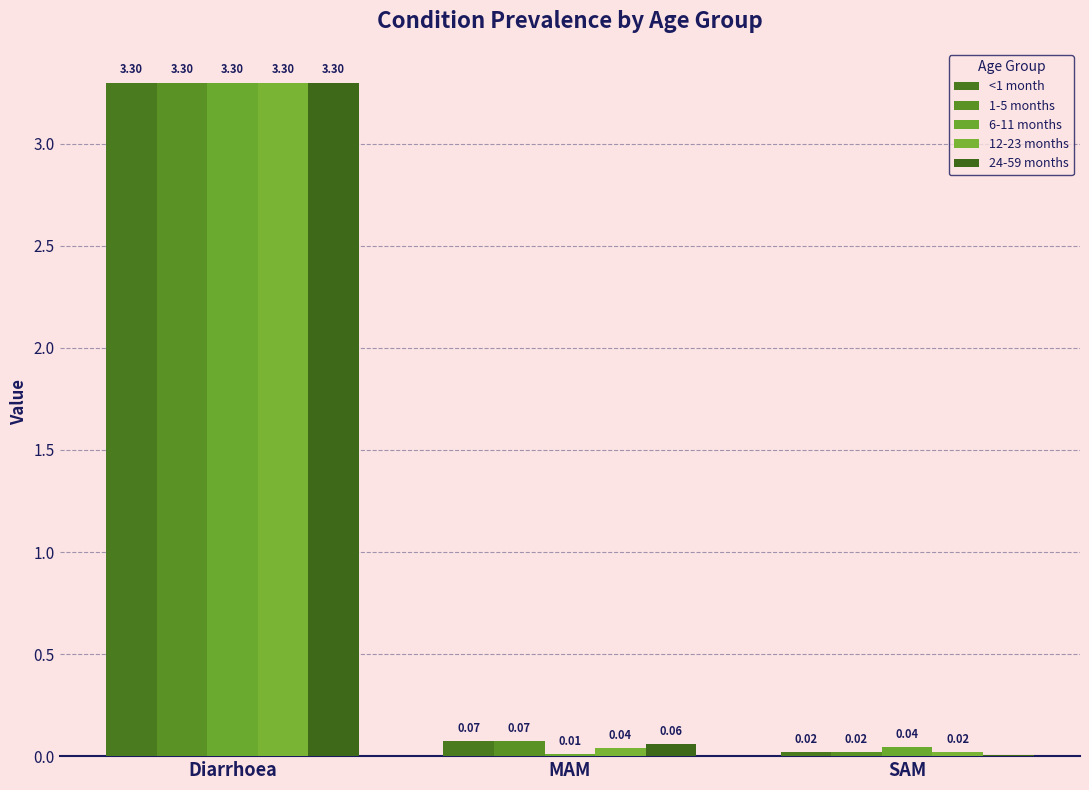

Which series has the widest spread of values?

24-59 months